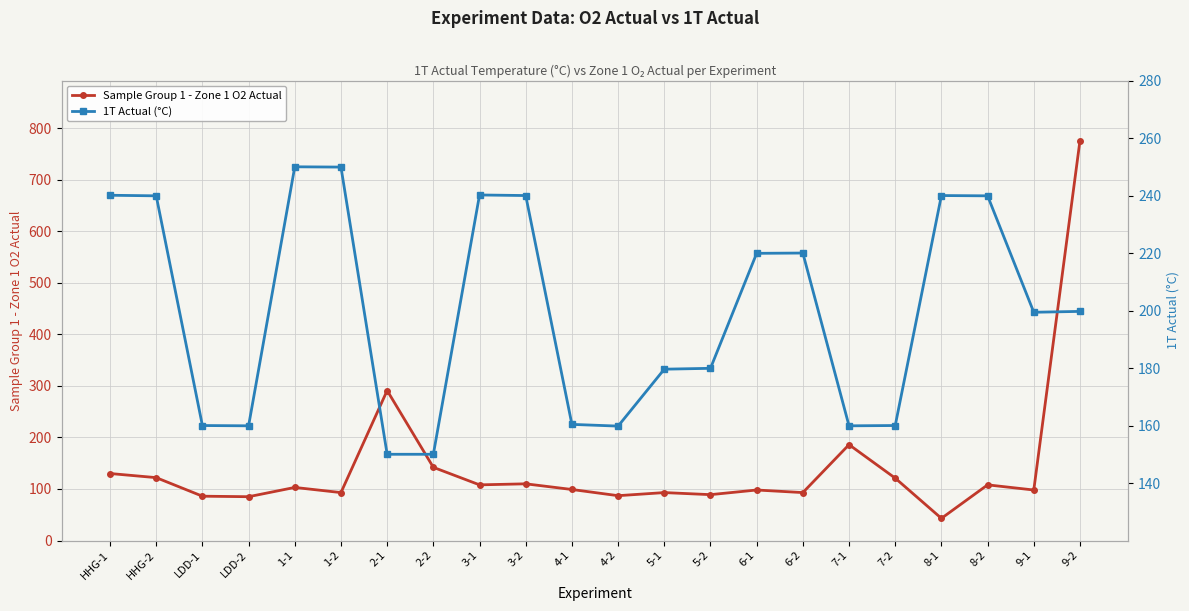

Reading left to right, transcribe all the data shown in this chart.

Sample Group 1 - Zone 1 O2 Actual: 130.0	122.0	86.0	85.0	103.0	93.0	291.0	142.0	108.0	110.0	99.0	87.0	93.0	89.0	98.0	93.0	186.0	121.0	43.0	108.0	98.0	776.0
1T Actual (°C): 240.2	240.0	160.1	160.0	250.1	250.0	150.1	150.1	240.3	240.1	160.5	159.9	179.7	180.0	220.0	220.1	160.0	160.1	240.1	240.0	199.5	199.8